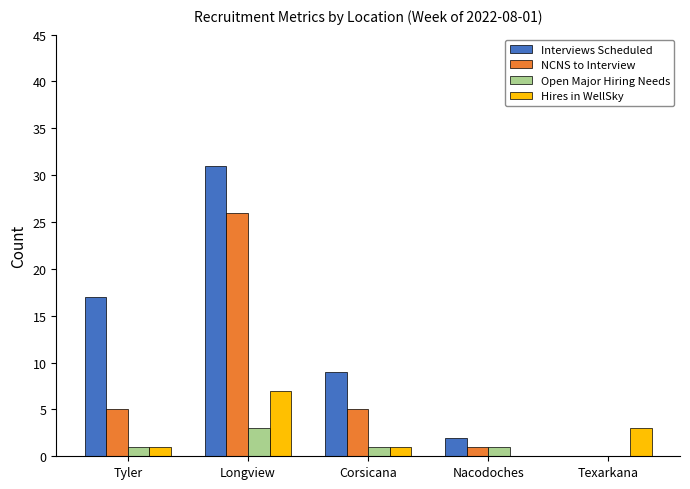

How many groups of bars are there?

5